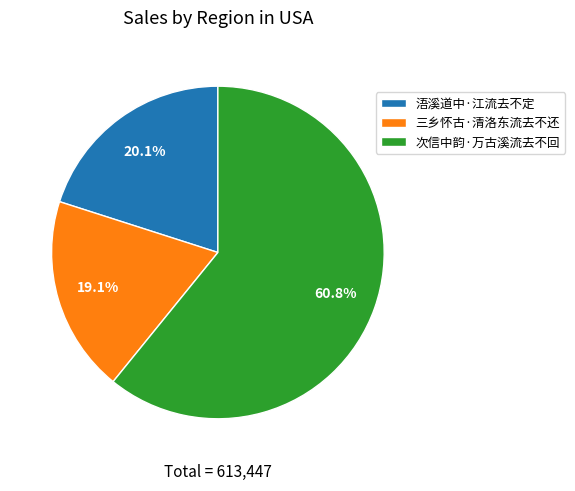

How many segments does this pie chart have?

3